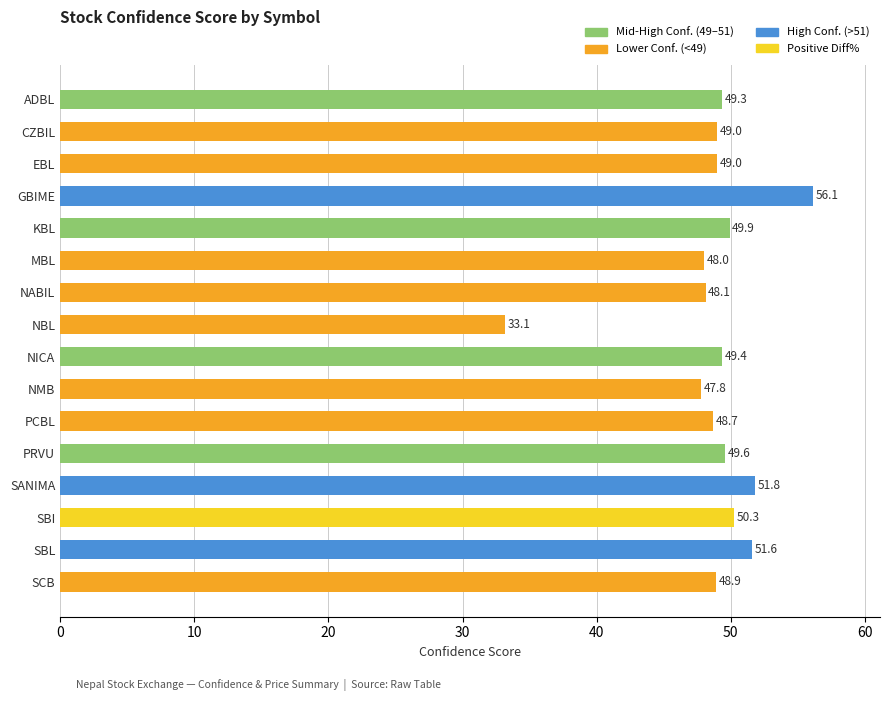

What is the difference between the second highest and second lowest values?

4.0